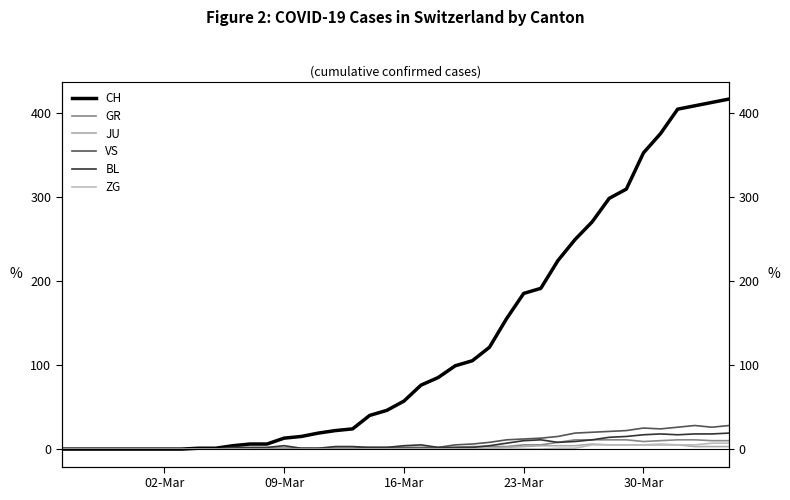

The value of JU at 09-Mar is -3. True or false?

False